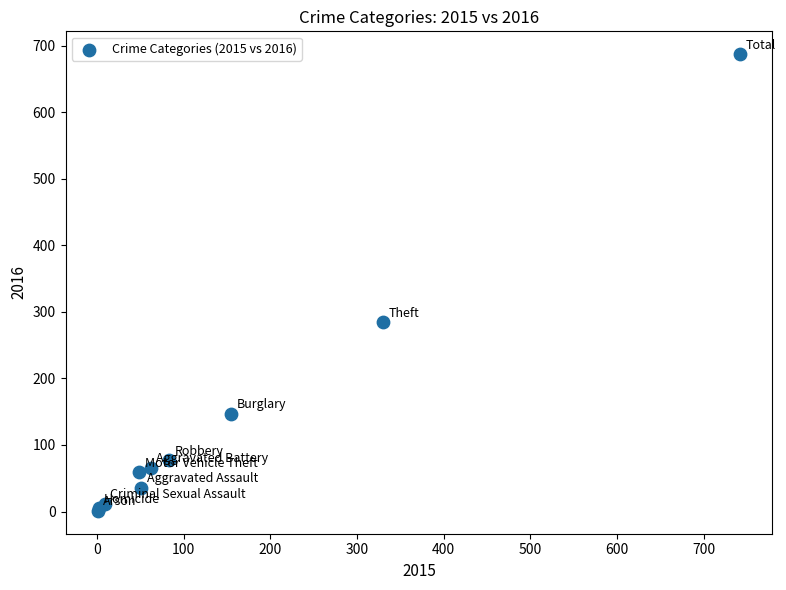

What Y value in the scatter plot is closest to 344?

284